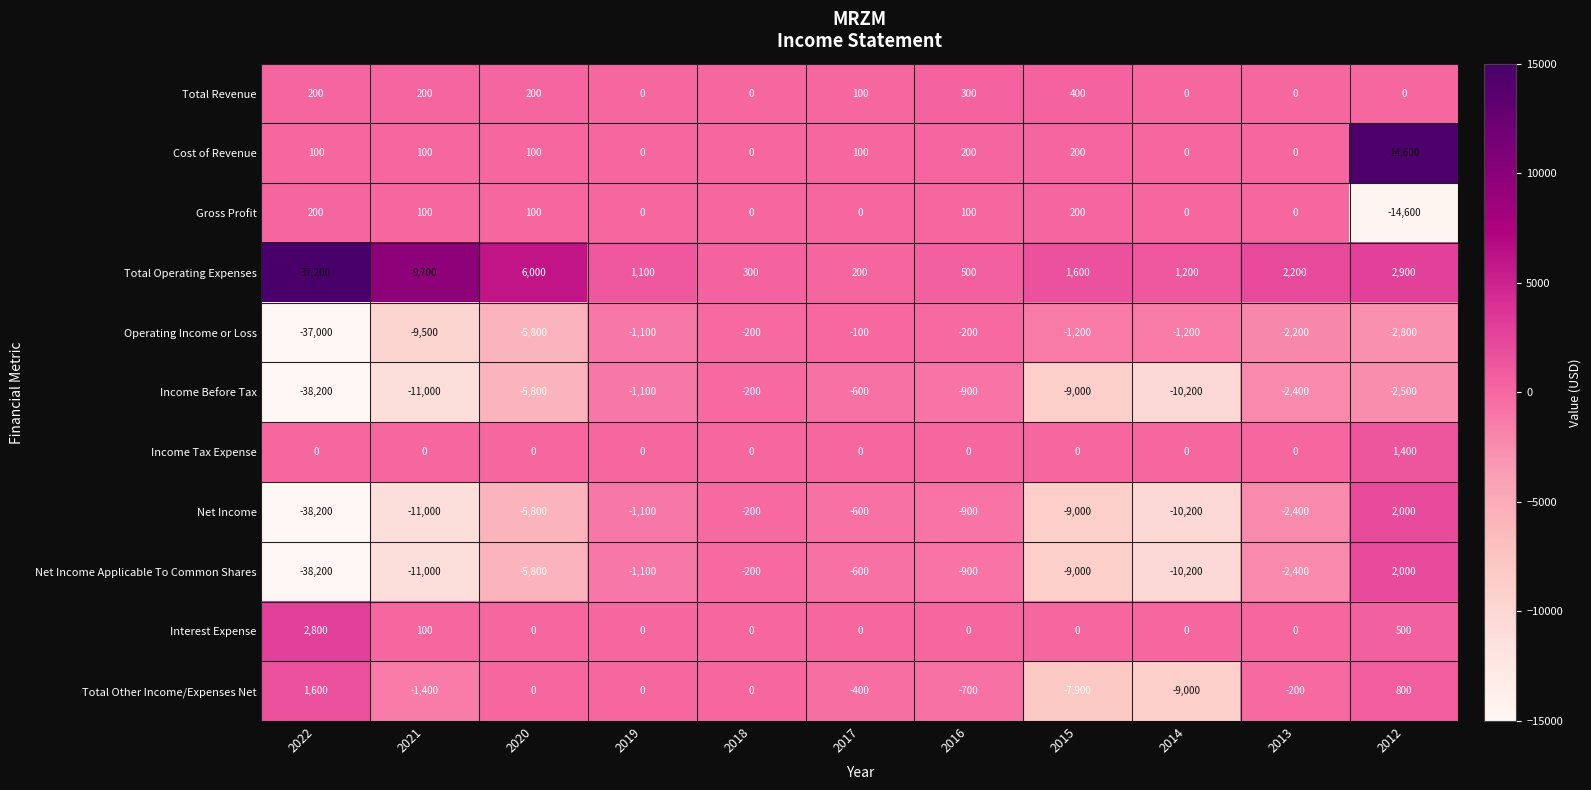

Rank the categories by Net Income Applicable To Common Shares value from highest to lowest.

2012, 2018, 2017, 2016, 2019, 2013, 2020, 2015, 2014, 2021, 2022